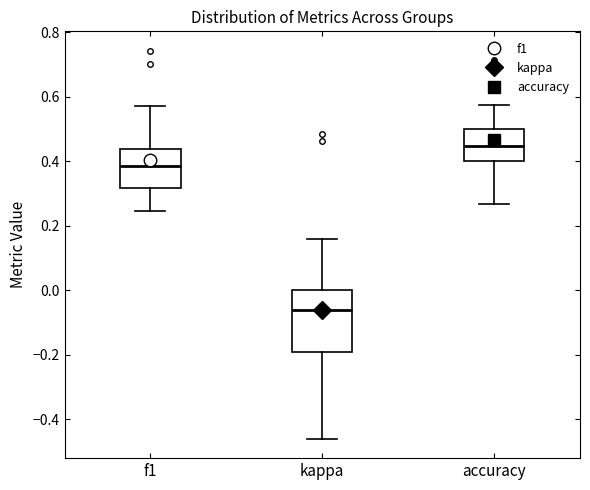

Comparing the boxes themselves (not the whiskers), which one is the tallest?

kappa